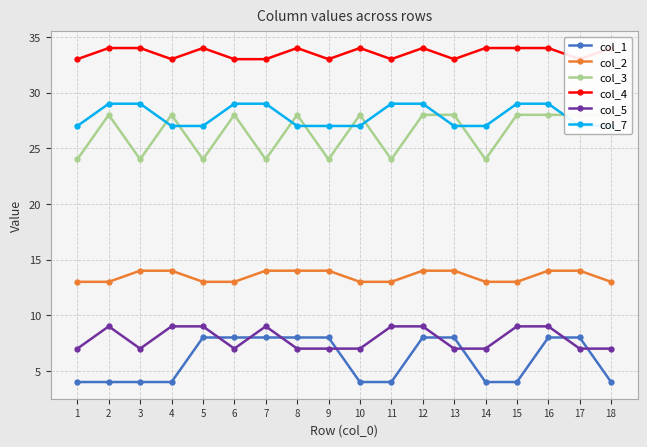

True or false: col_5 has more than 2 points higher than both neighbors.

False